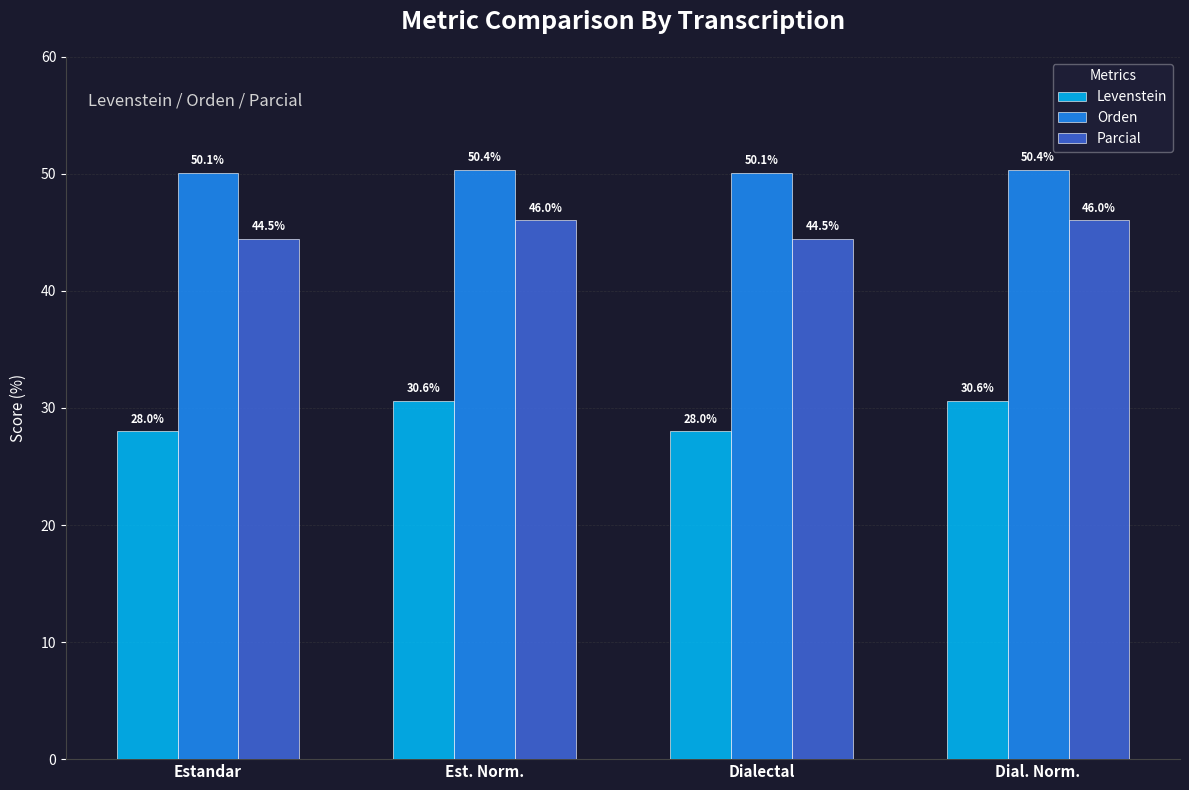

Which series has the widest spread of values?

Levenstein